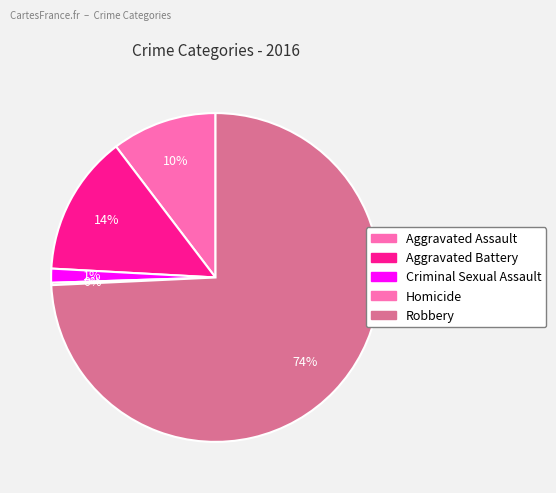

To the nearest percent, what is the difference between the Robbery and Criminal Sexual Assault slice percentages?

73%